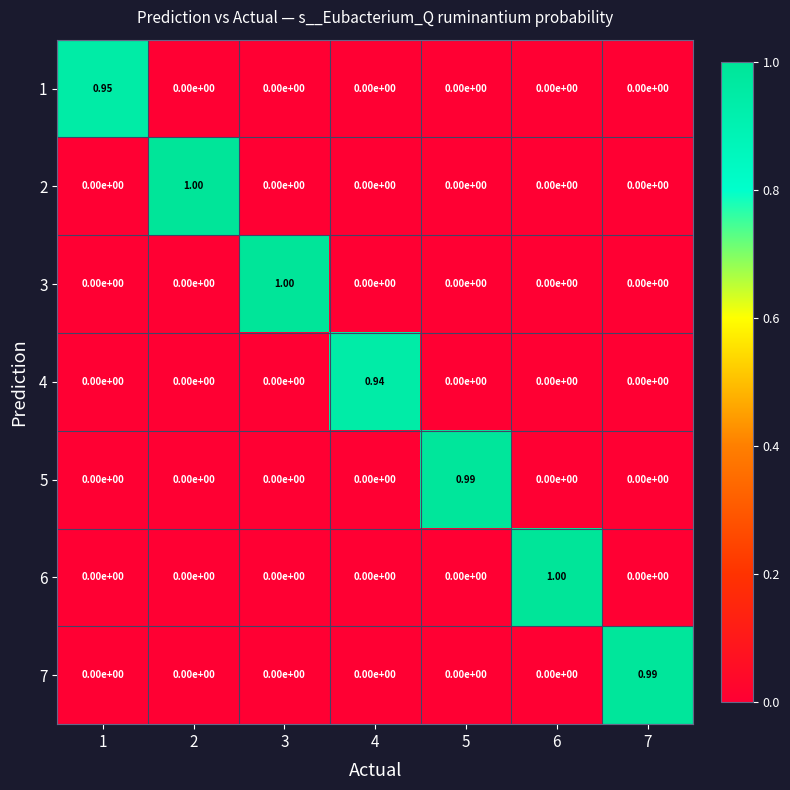

Is the value of 7 at 4 greater than the value of 4 at 4?

No